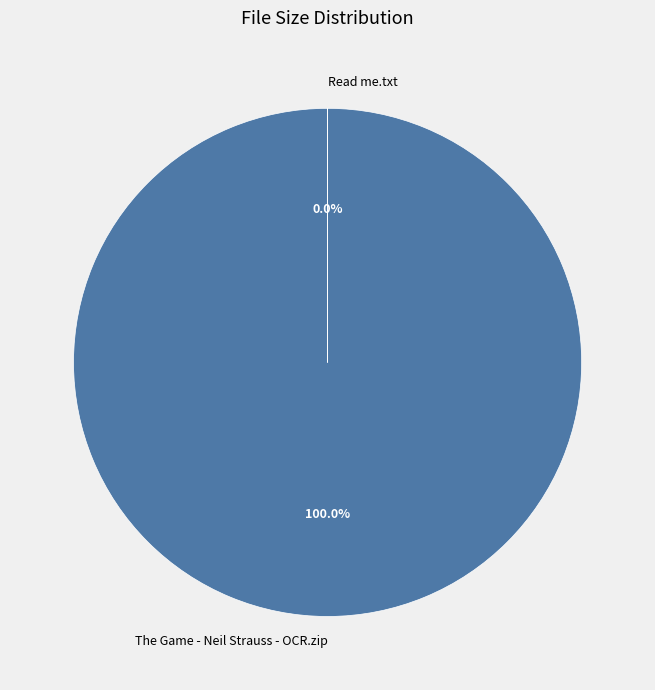

How many segments does this pie chart have?

2